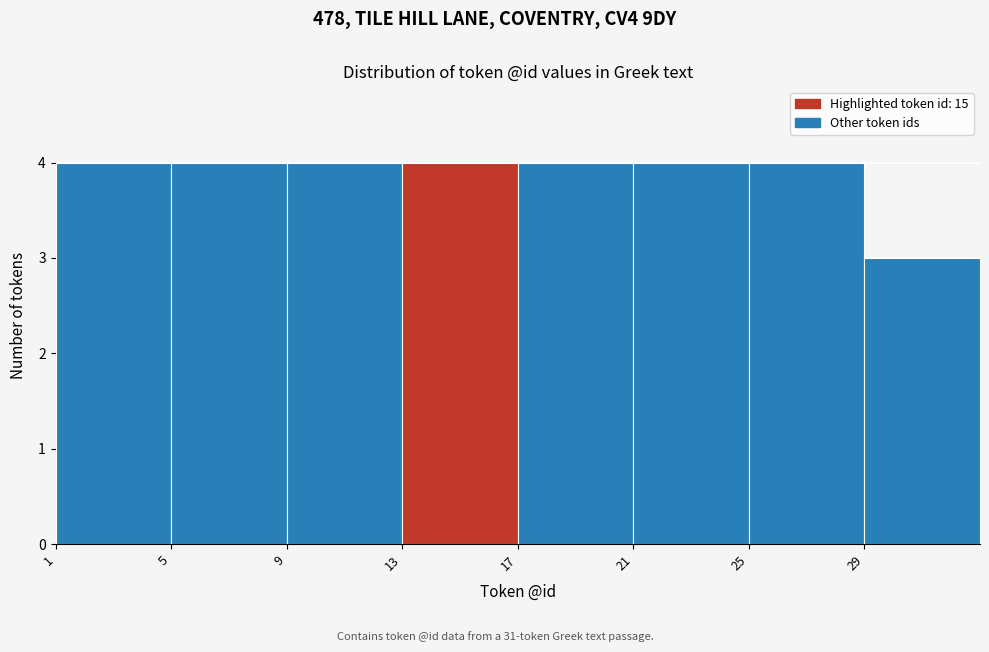

How tall is the bar that spans 21 to 25 on the x-axis? The values are not printed on the chart, so give them approximately, as read against the axis.

4